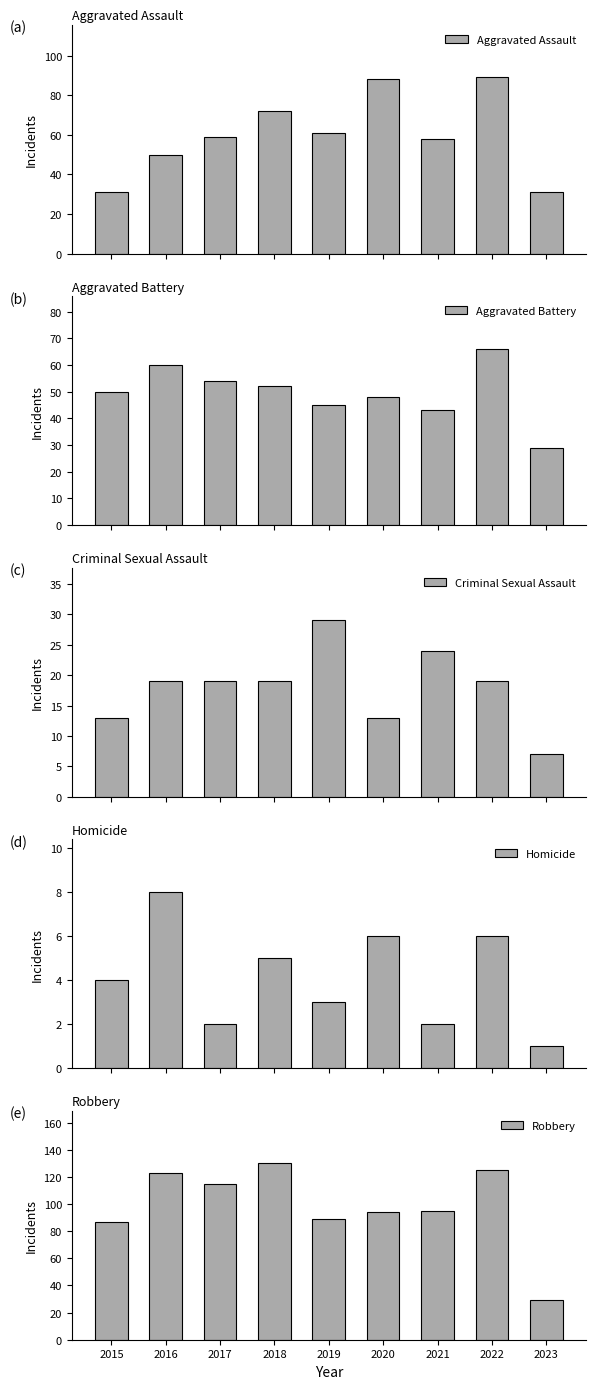

Rank the categories by Criminal Sexual Assault value from highest to lowest.

2019, 2021, 2016, 2017, 2018, 2022, 2015, 2020, 2023